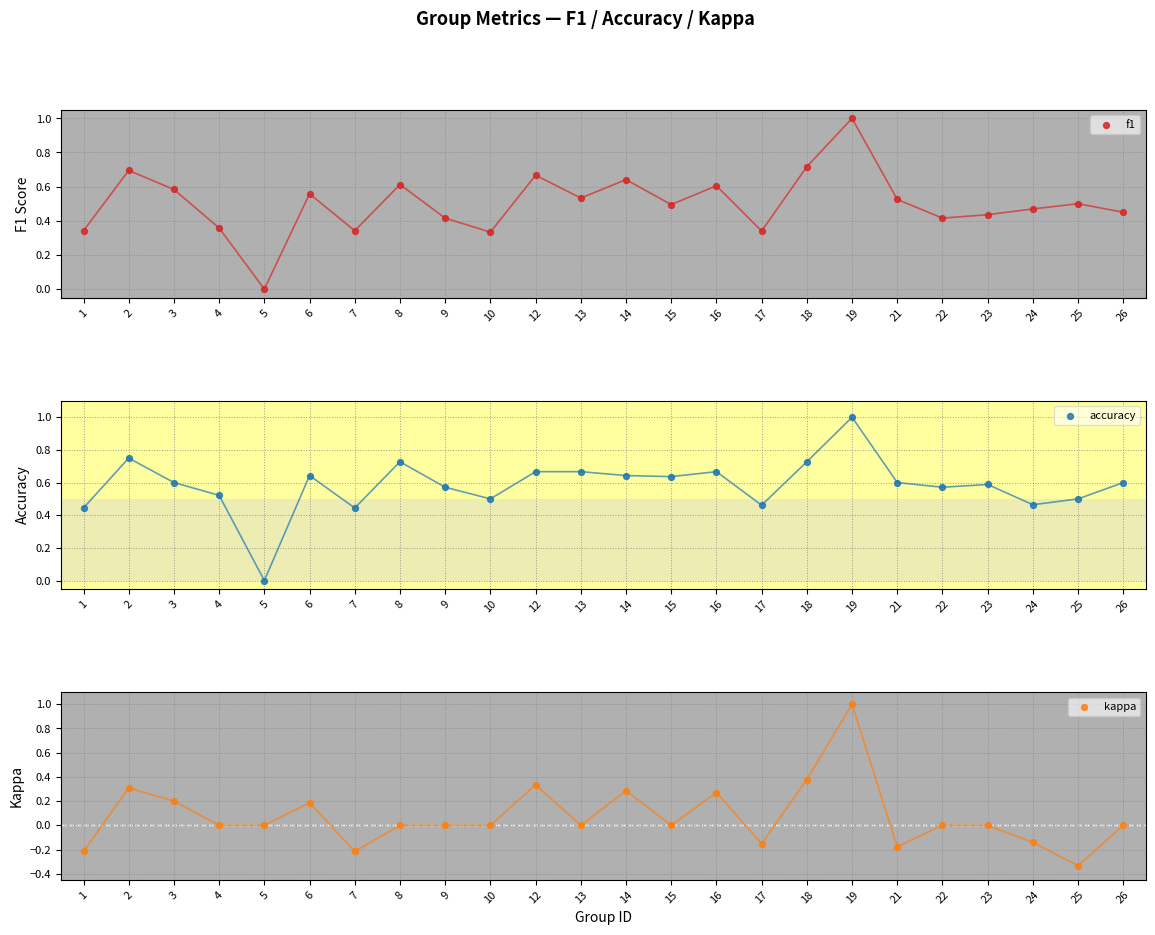

Which series reaches the minimum Y coordinate?

kappa